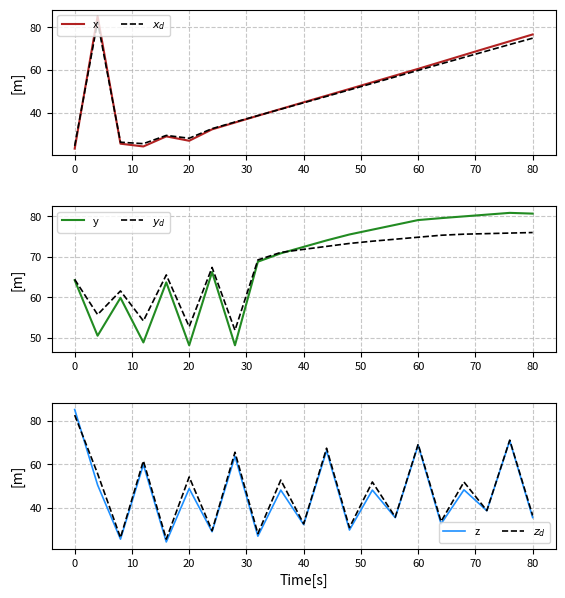

In $x_d$, how many points are higher than both neighbors (excluding endpoints)?

2